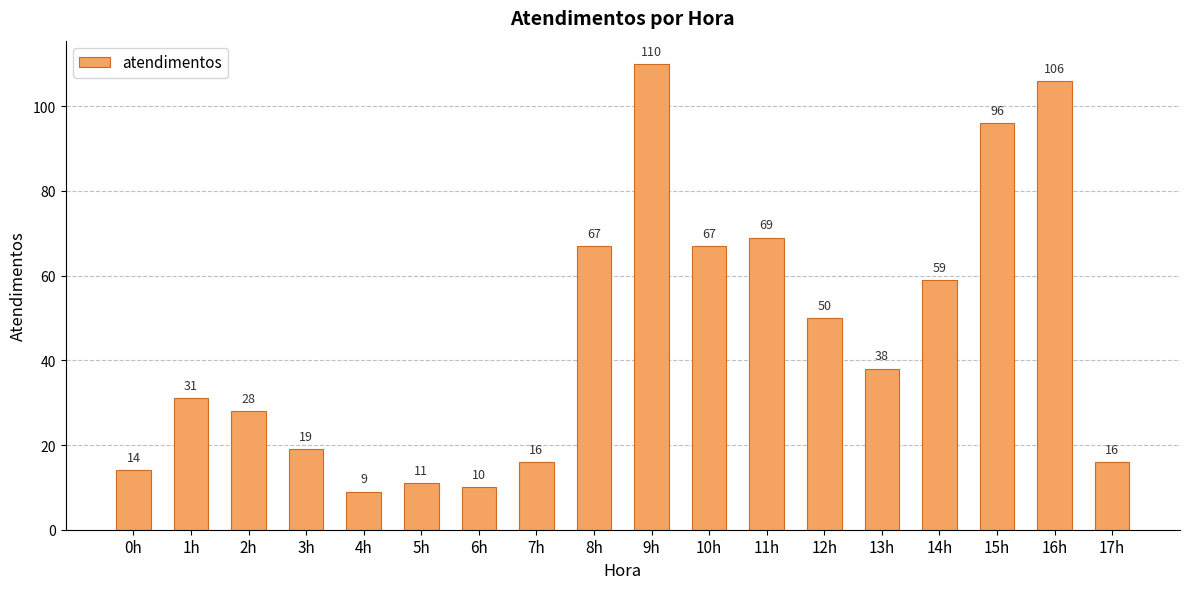

Is it true that the value at 9h is 110?

True